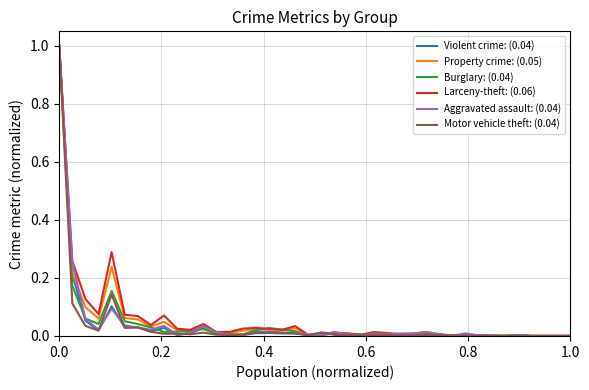

What is the greatest value displayed?

1.0